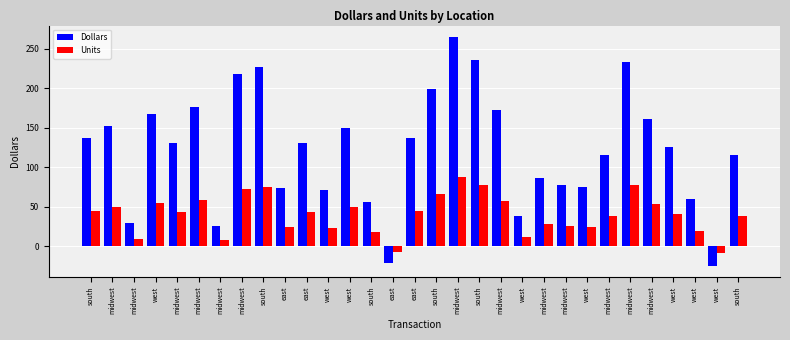

Where is Dollars nearest to the value 120?

midwest